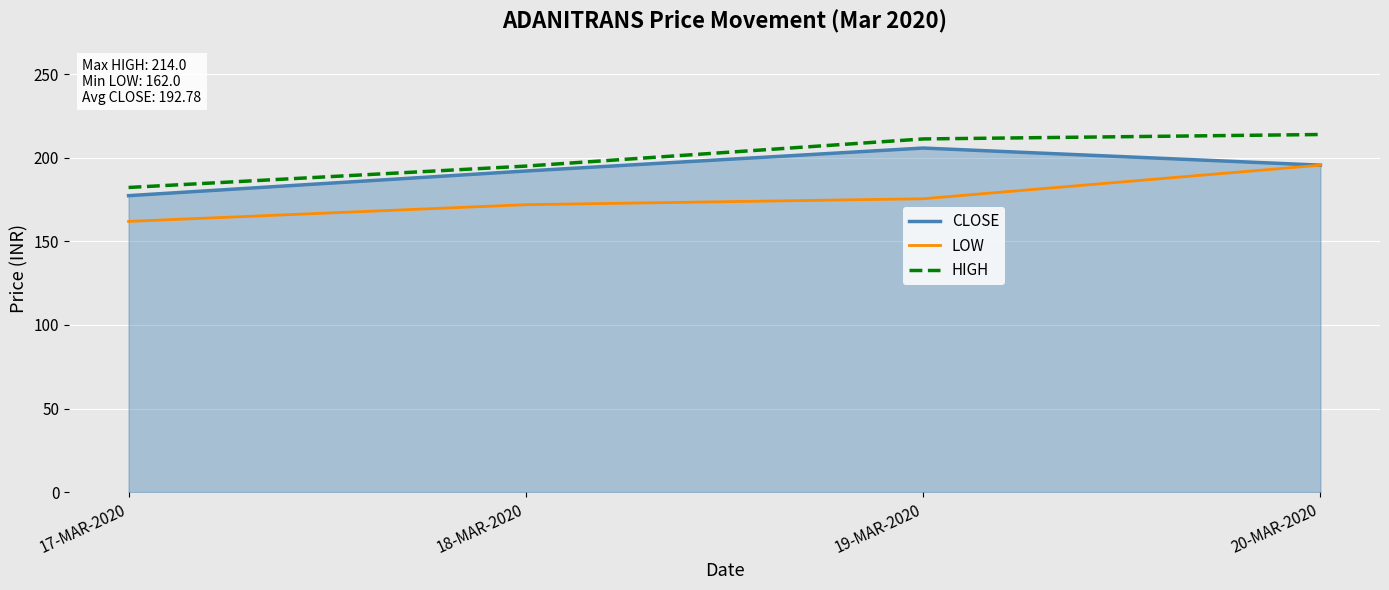

True or false: CLOSE has a value of 205.9 at 19-MAR-2020.

True